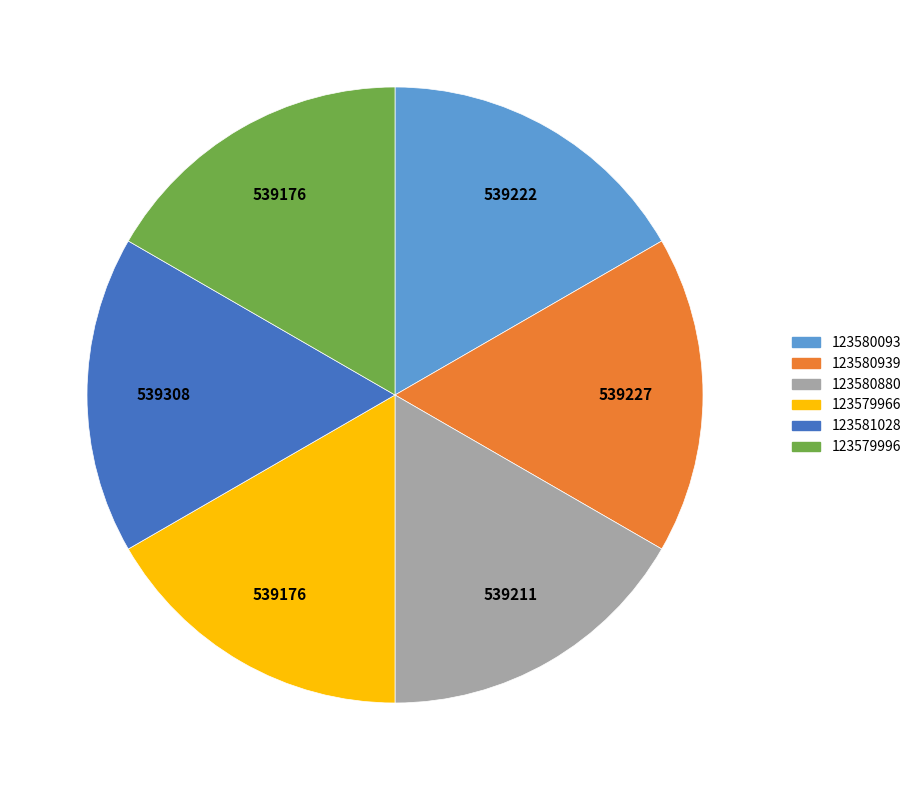

What is the ratio of the value at 123579996 to the value at 123579966?

1.0